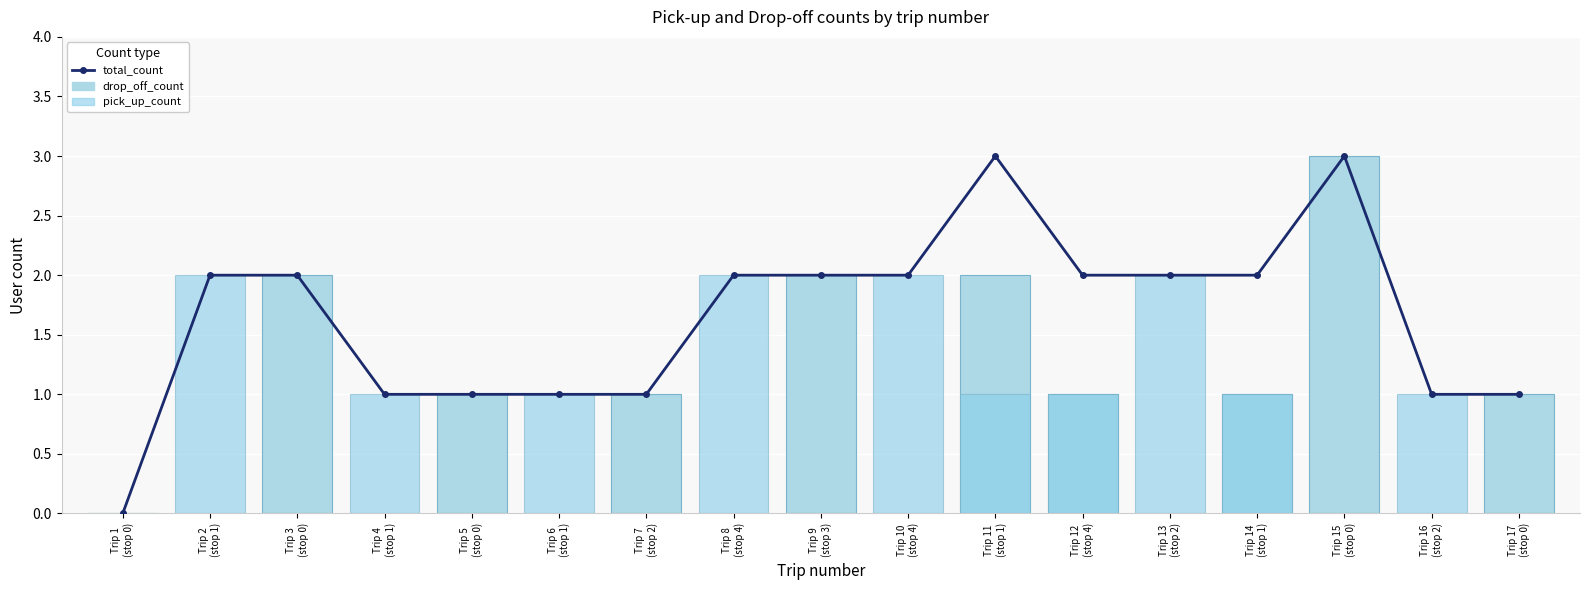

How many categories are shown in the chart?

17